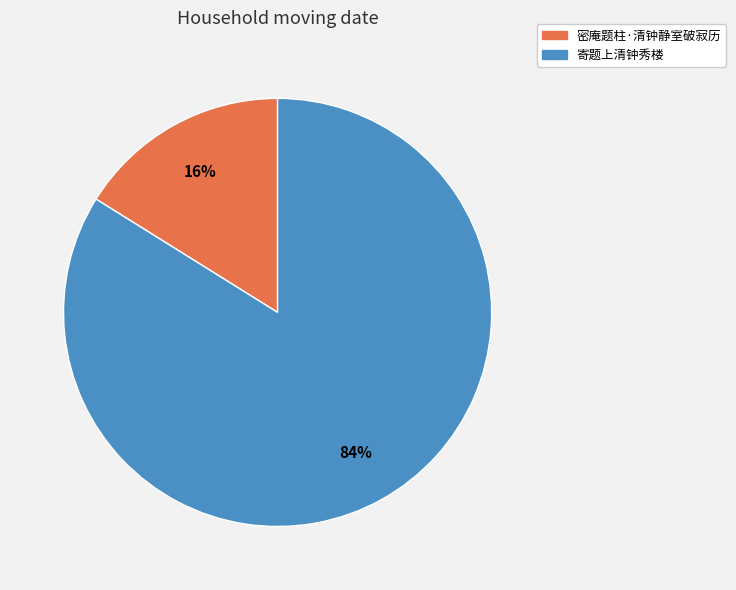

What is the ratio of the value at 密庵题柱·清钟静室破寂历 to the value at 寄题上清钟秀楼?

0.2